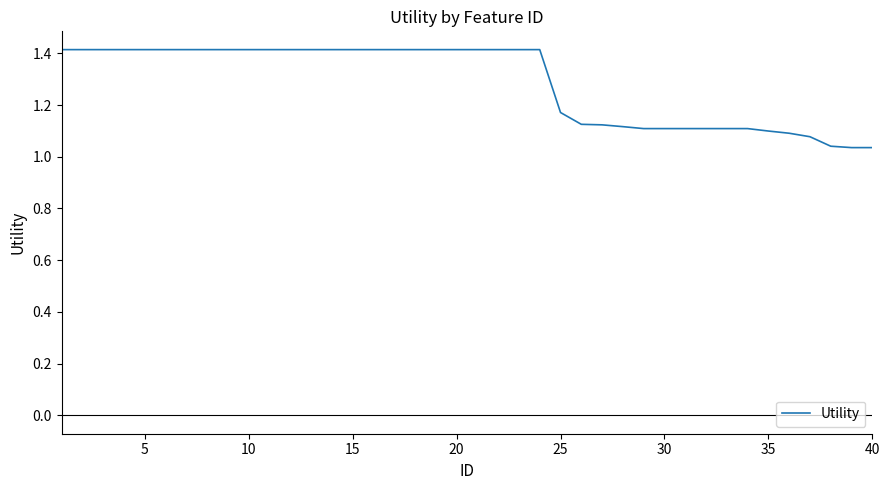

What is the greatest value displayed?

1.4